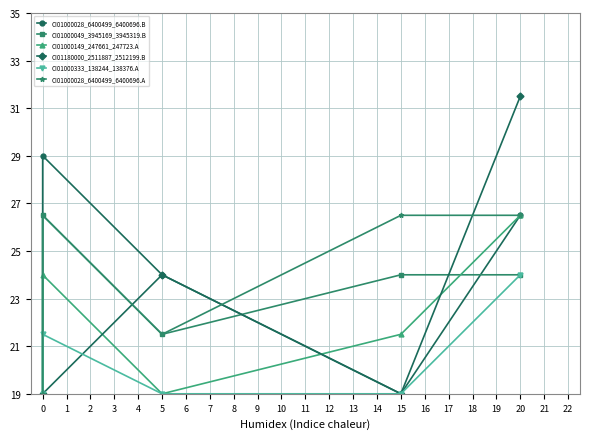

What is the difference between the maximum and minimum values in the CI01000333_138244_138376.A series?

5.0